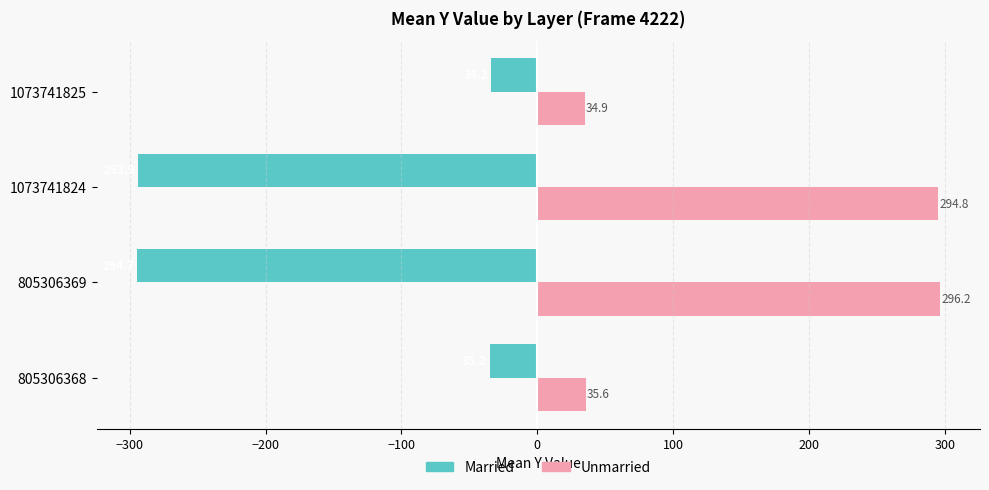

What is the lowest value of the Married series?

-294.7